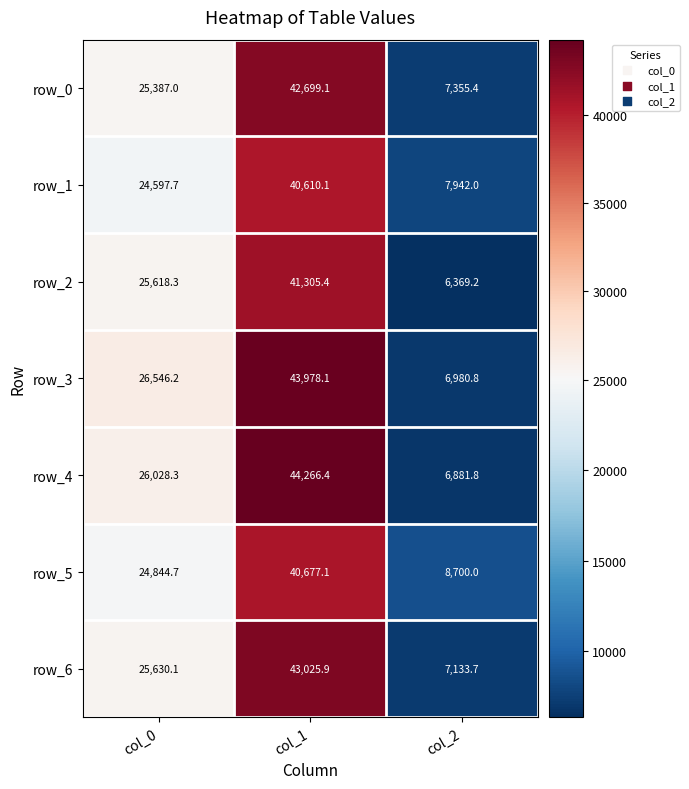

The row_1 series shows 7532.5 at col_0. True or false?

False